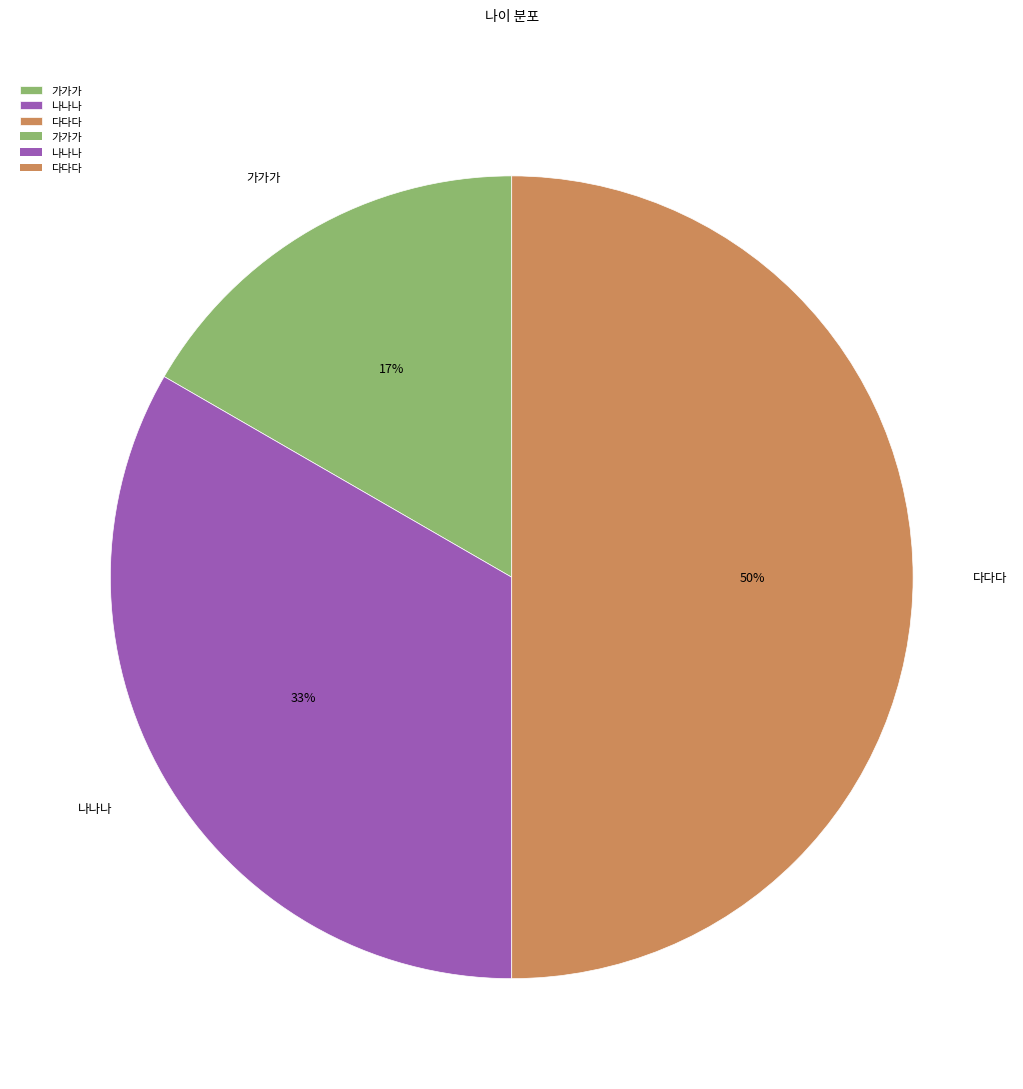

To the nearest percent, what is the average slice percentage?

33%